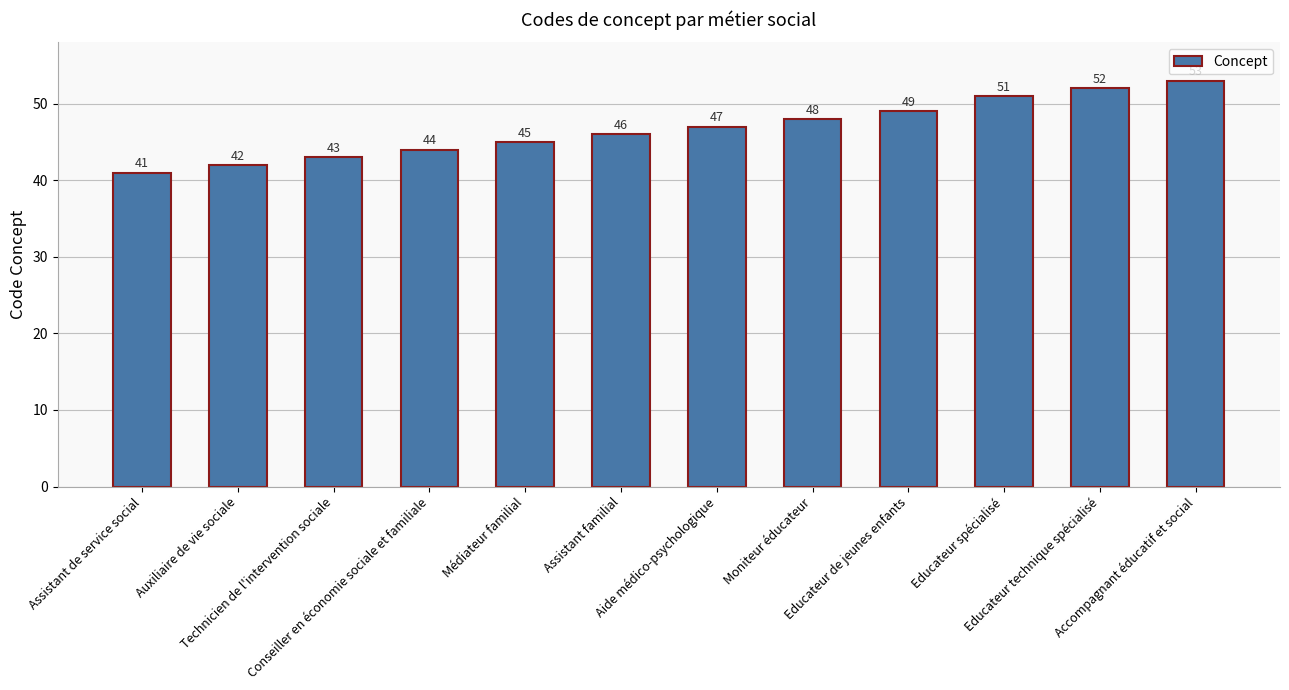

What is the difference between the second highest and minimum values?

11